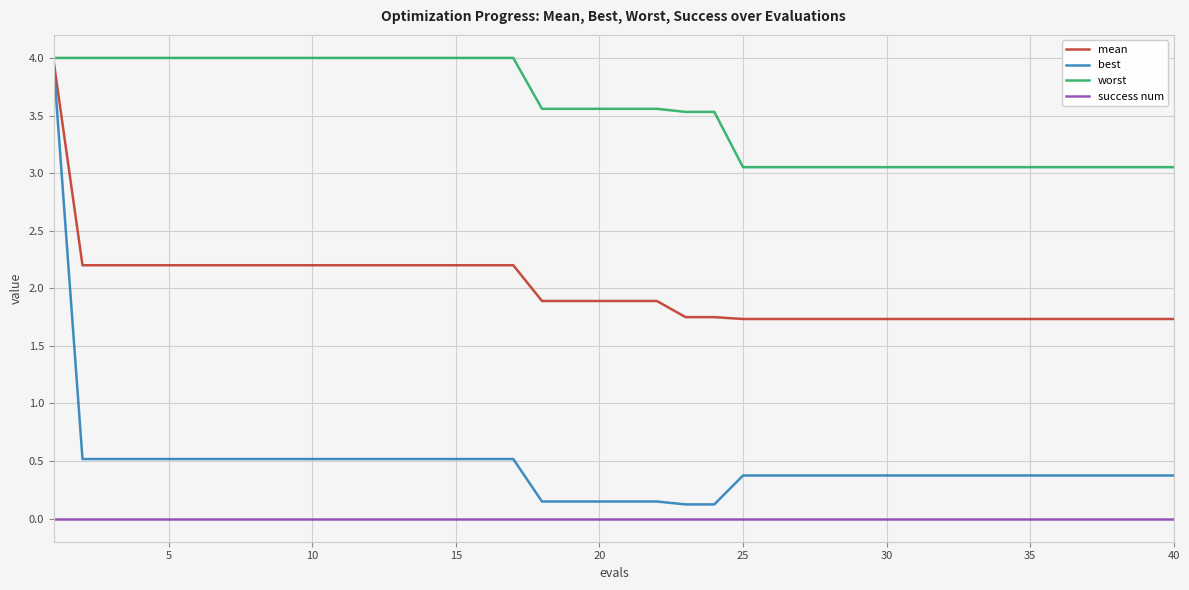

Does the chart display data point markers on the line(s)?

No